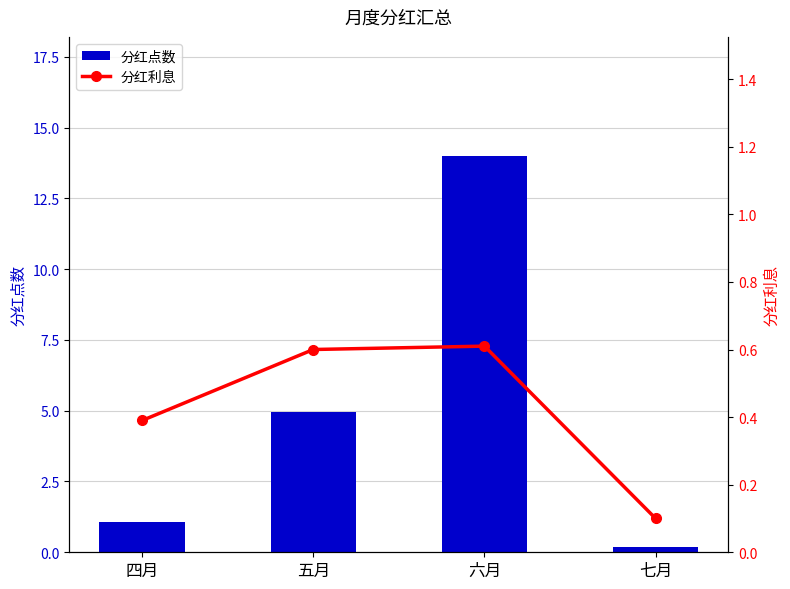

True or false: 分红利息 has a value of 0.6 at 五月.

True